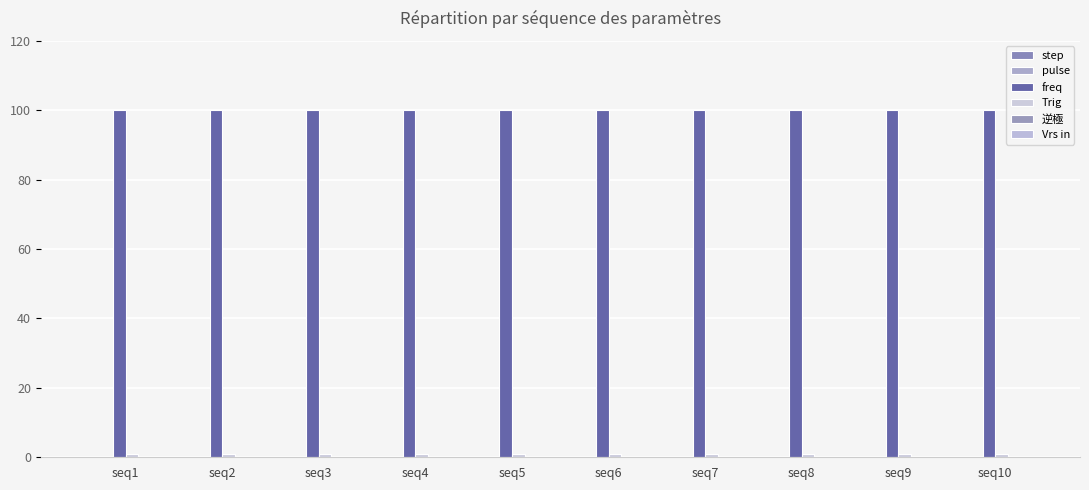

How many bars are there in total?

20